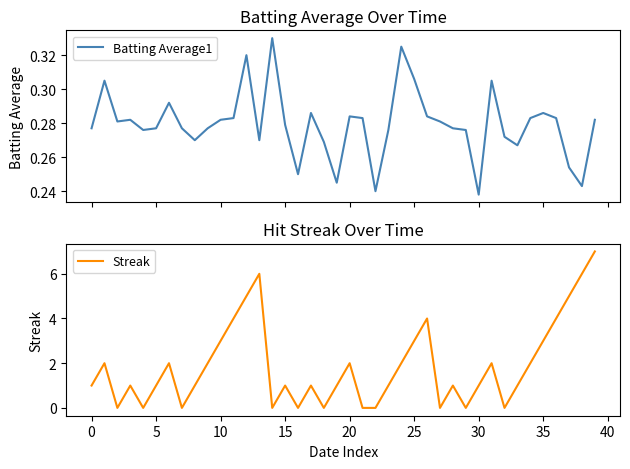

The value of Streak at 25 is 2.7. True or false?

False